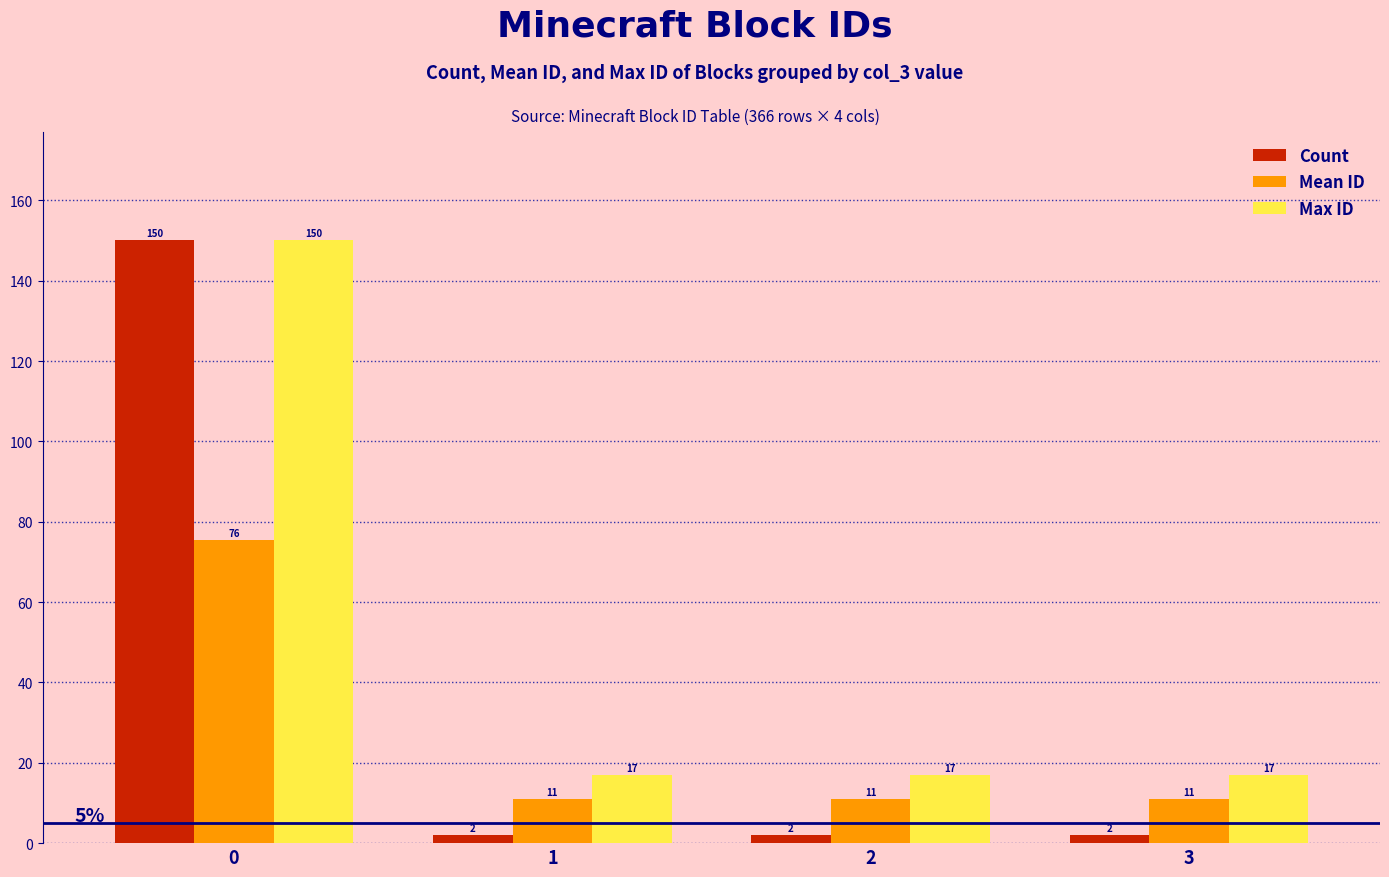

What is the maximum value for Count?

150.0